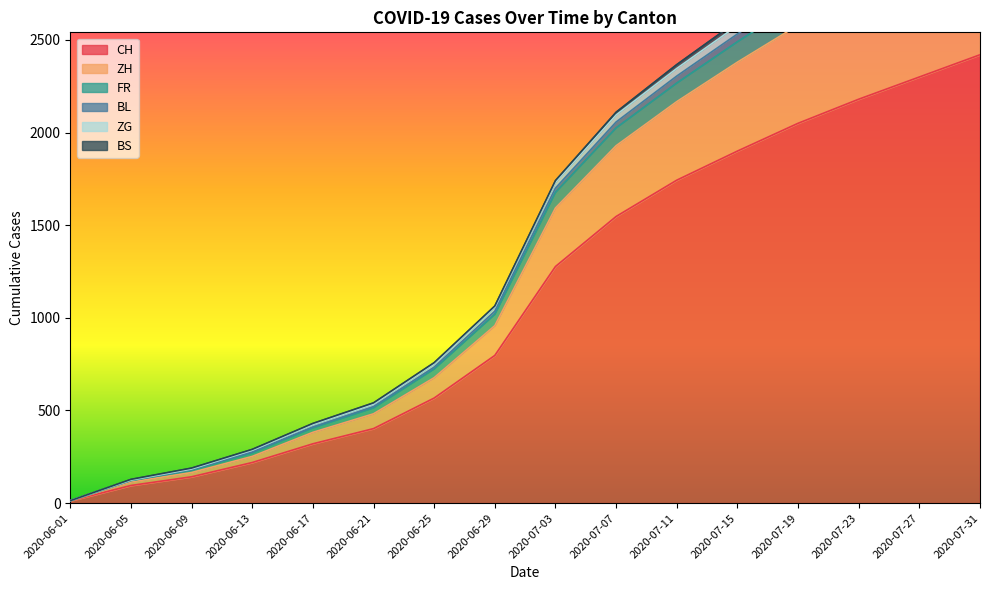

What is the difference between the maximum and second lowest values in the BL series?

3229